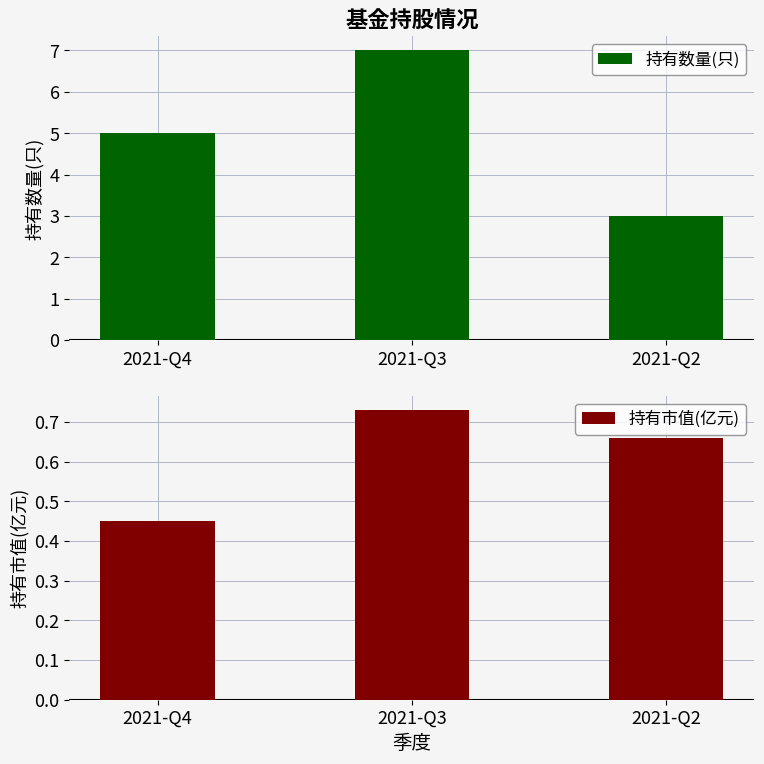

Is the value of 持有数量(只) at 2021-Q3 greater than the value of 持有市值(亿元) at 2021-Q2?

Yes